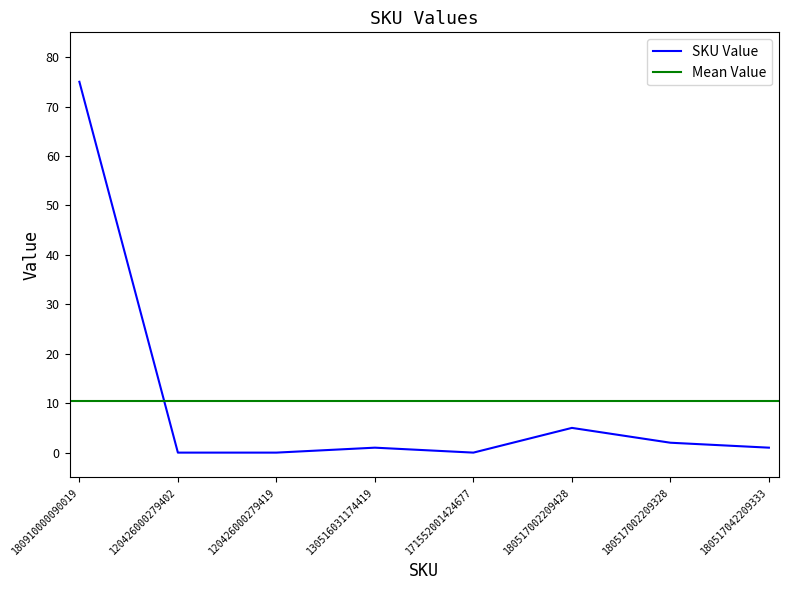

Reading left to right, transcribe all the data shown in this chart.

75	0	0	1	0	5	2	1